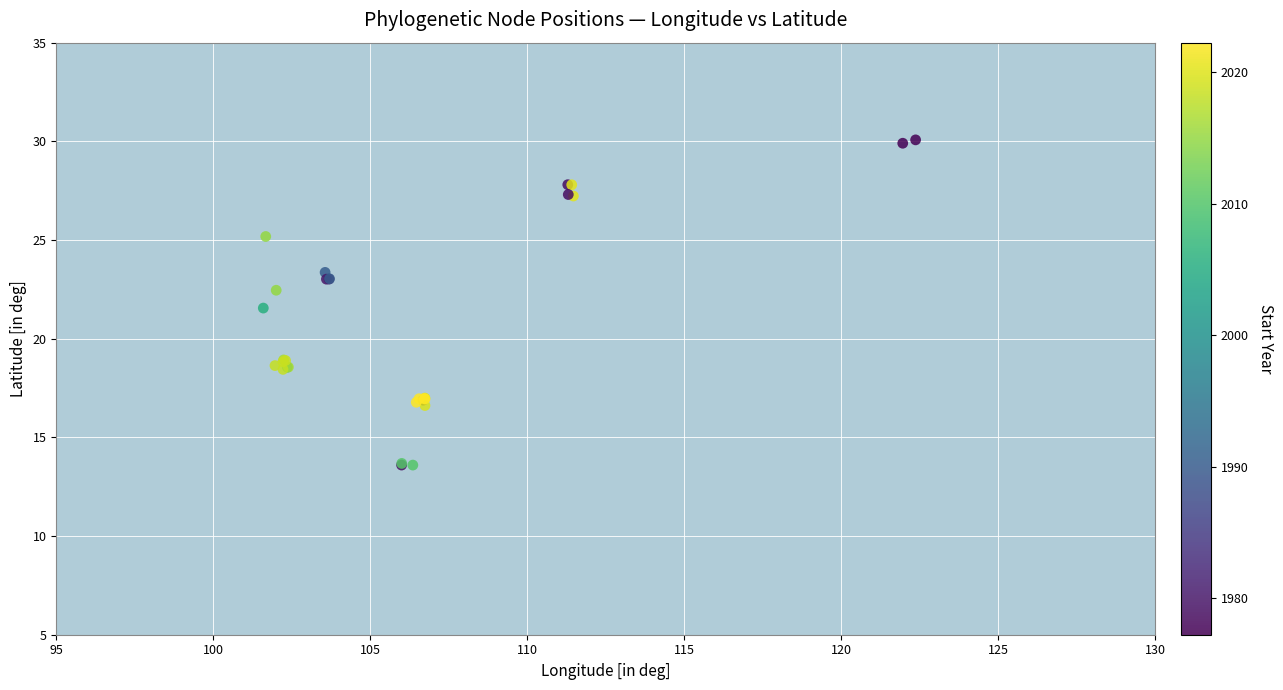

What Y value in the scatter plot is closest to 21?

21.6